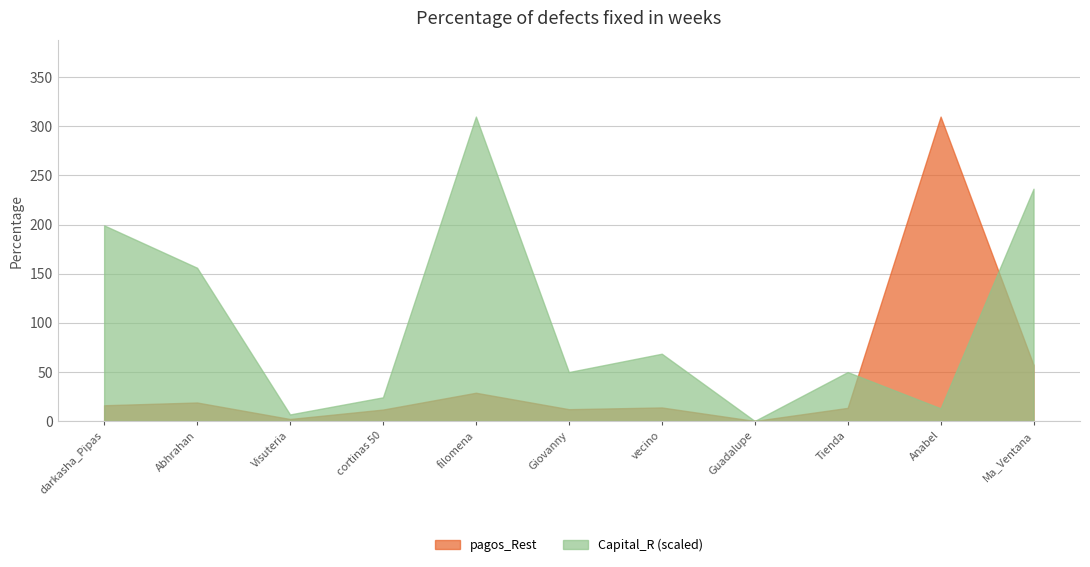

Reading right to left, what are all the values shown in this chart?

pagos_Rest: 57.0	310.0	13.3	0.0	13.8	12.0	28.7	11.6	2.0	18.8	16.0
Capital_R: 236.5	12.9	49.8	0.0	68.5	49.8	310.0	24.1	6.6	156.0	199.2